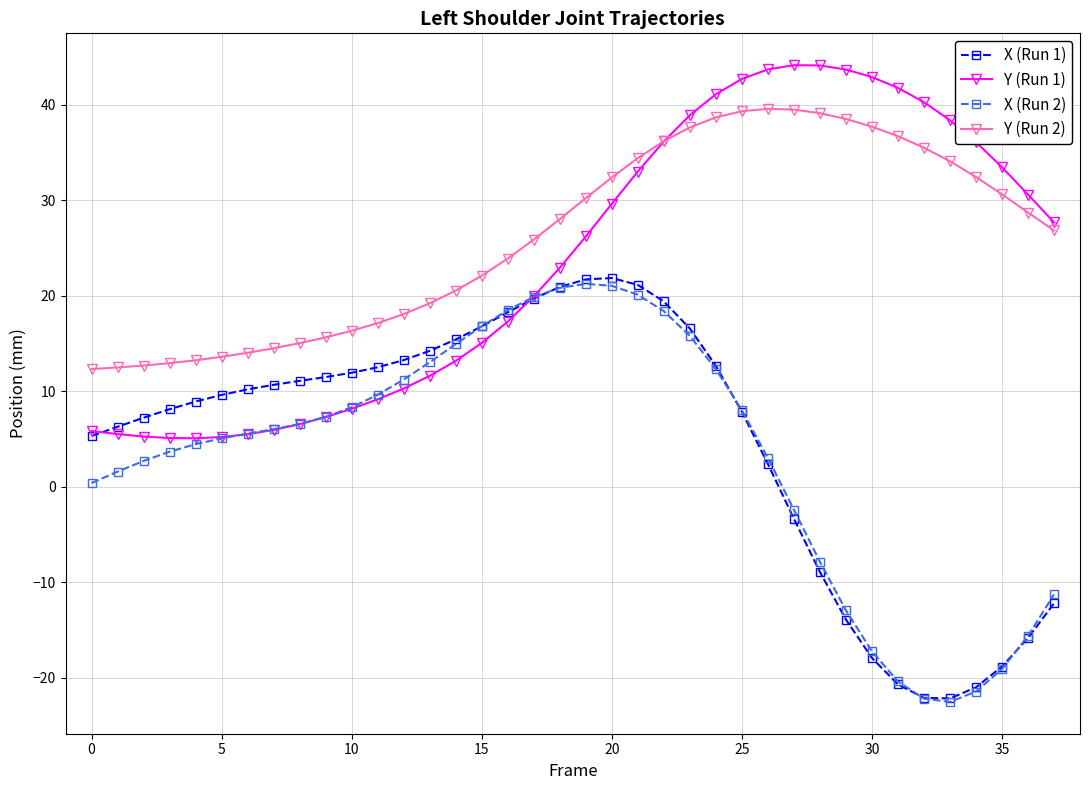

What is the difference between the maximum and minimum values in the Y (Run 1) series?

39.1